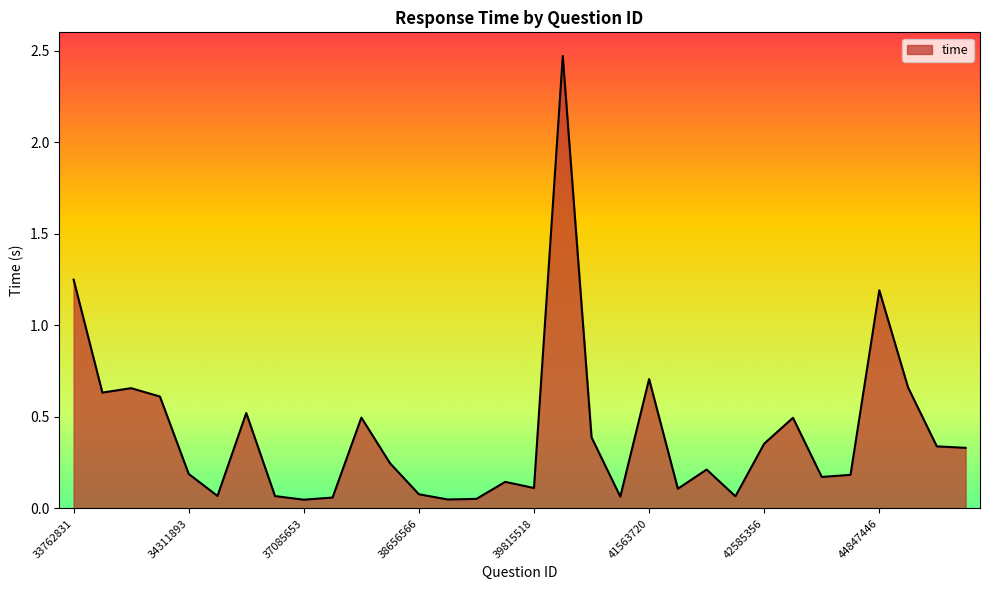

What is the difference between the maximum and minimum values?

2.4